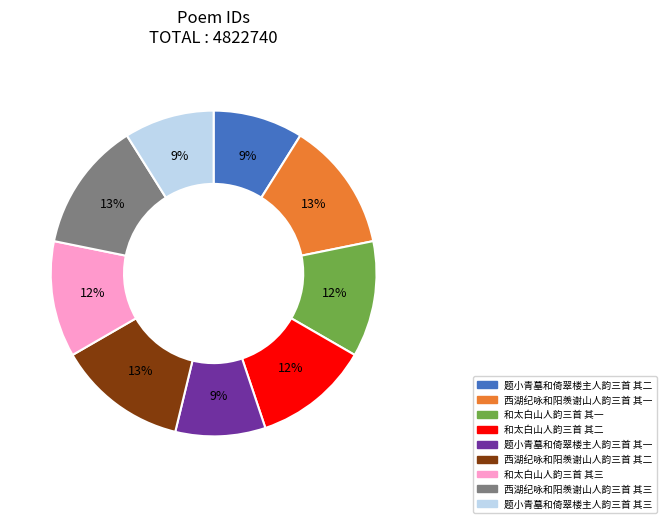

Is it true that 题小青墓和倚翠楼主人韵三首 其三 is 1% of the pie?

False